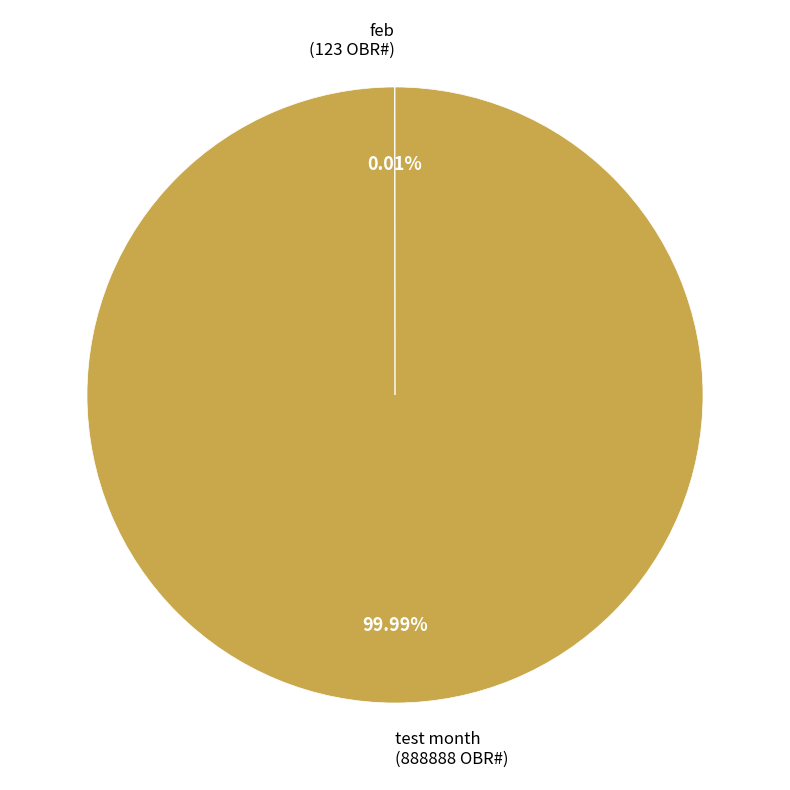

Is there any slice that represents more than half of the pie?

Yes